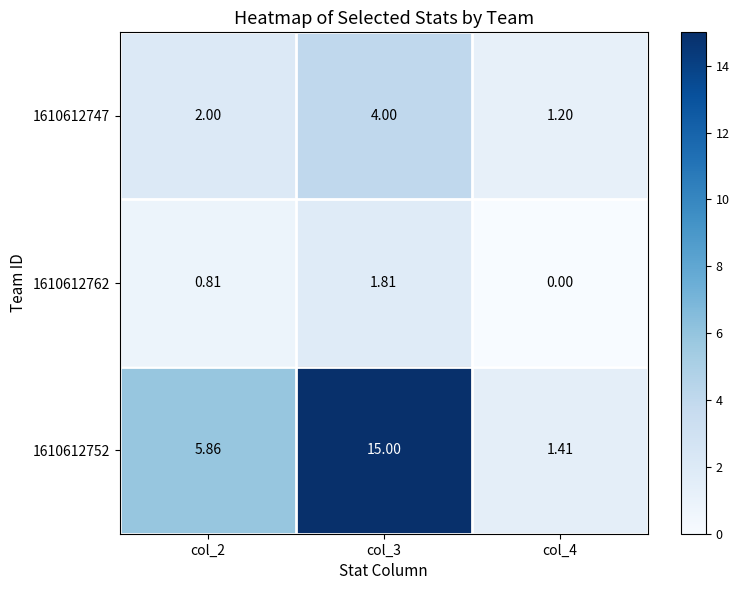

Is the value of 1610612762 at col_3 greater than the value of 1610612752 at col_4?

Yes